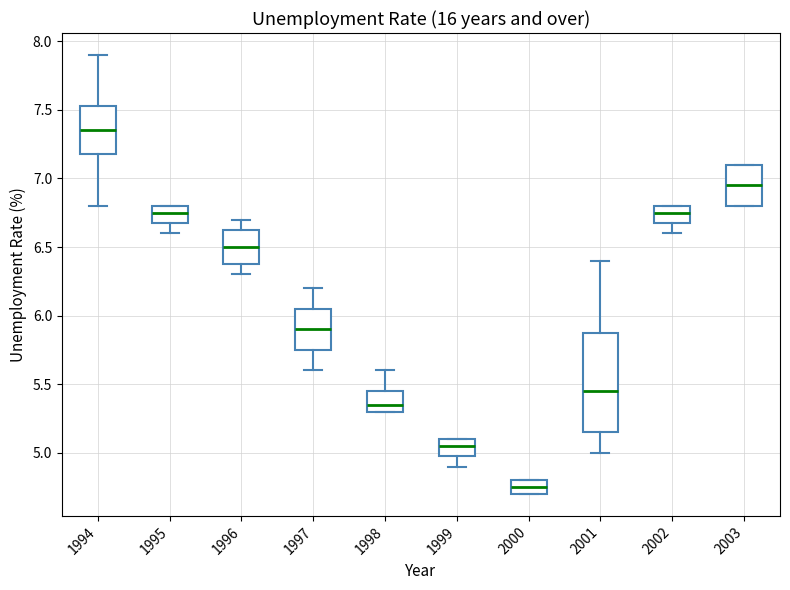

Where is the upper edge of the box at x = 1999 on the y-axis? The values are not printed on the chart, so give them approximately, as read against the axis.

5.10